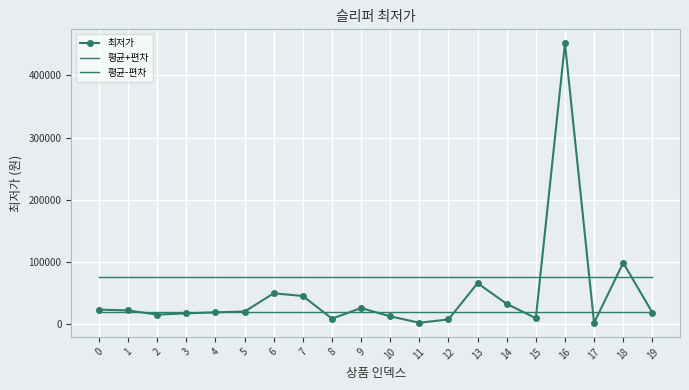

Reading left to right, list all the values displayed in this chart.

최저가: 23700.0	22400.0	15650.0	17680.0	19360.0	20560.0	49900.0	45570.0	9200.0	26190.0	12900.0	2620.0	7900.0	66200.0	32900.0	9900.0	451500.0	2370.0	98890.0	19000.0
평균+편차: 76338.4	76338.4	76338.4	76338.4	76338.4	76338.4	76338.4	76338.4	76338.4	76338.4	76338.4	76338.4	76338.4	76338.4	76338.4	76338.4	76338.4	76338.4	76338.4	76338.4
평균-편차: 19100.6	19100.6	19100.6	19100.6	19100.6	19100.6	19100.6	19100.6	19100.6	19100.6	19100.6	19100.6	19100.6	19100.6	19100.6	19100.6	19100.6	19100.6	19100.6	19100.6